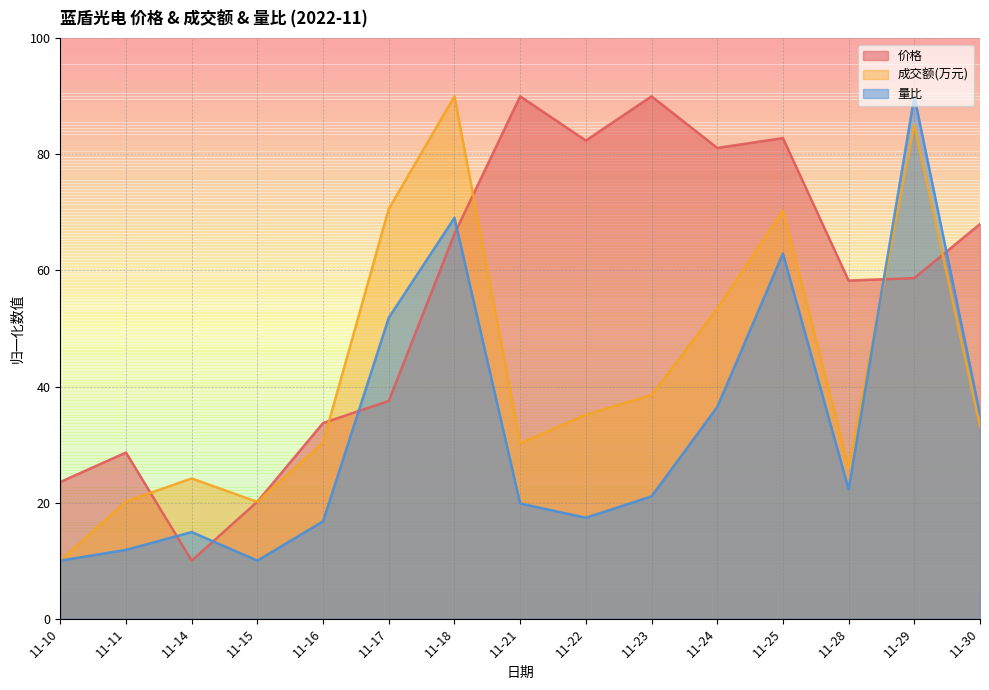

What is the value of the 量比 point at the 3rd from the left?

14.9